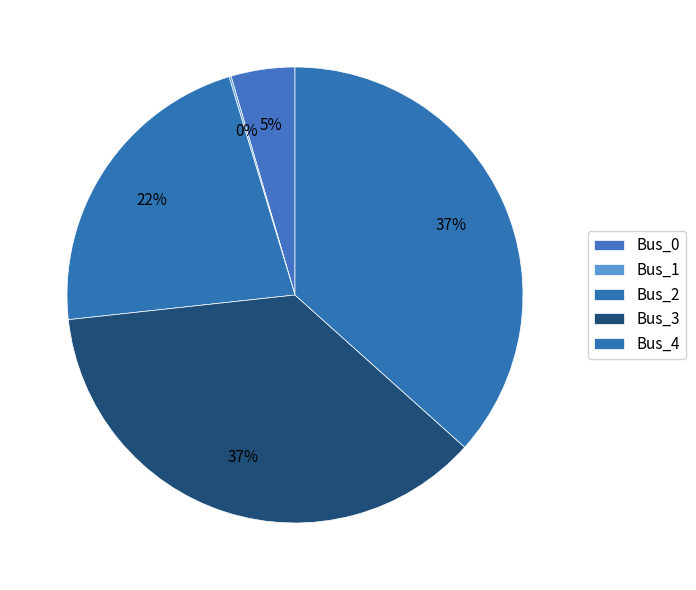

To the nearest percent, what percentage of the pie is Bus_0?

5%